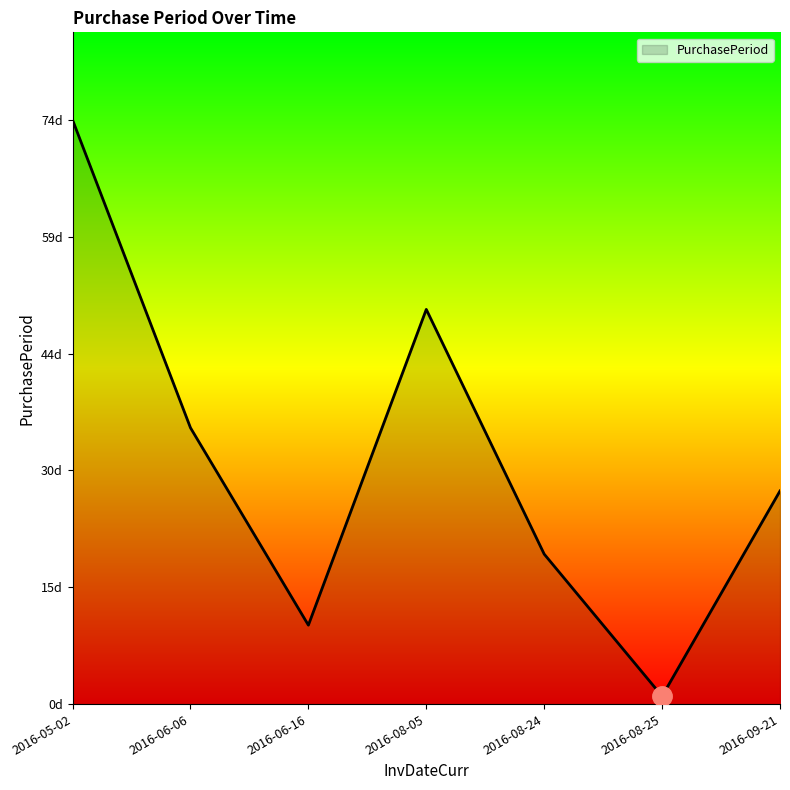

Is this an area chart (filled region under the line)?

Yes